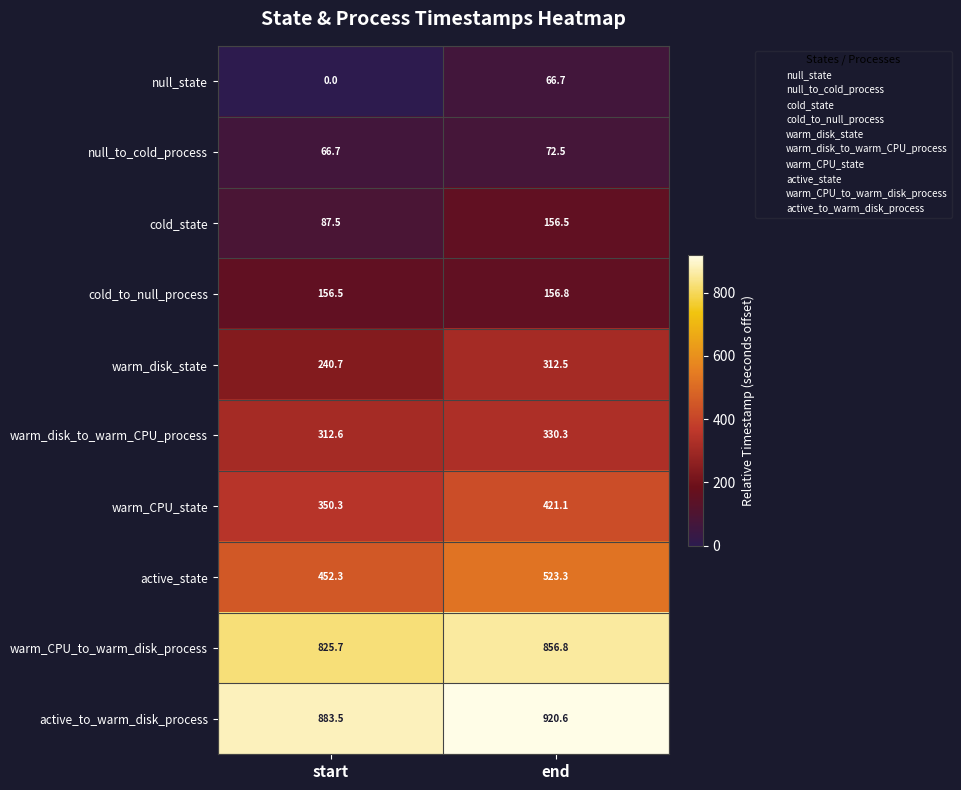

What is the difference between the warm_CPU_to_warm_disk_process values at start and end?

31.1